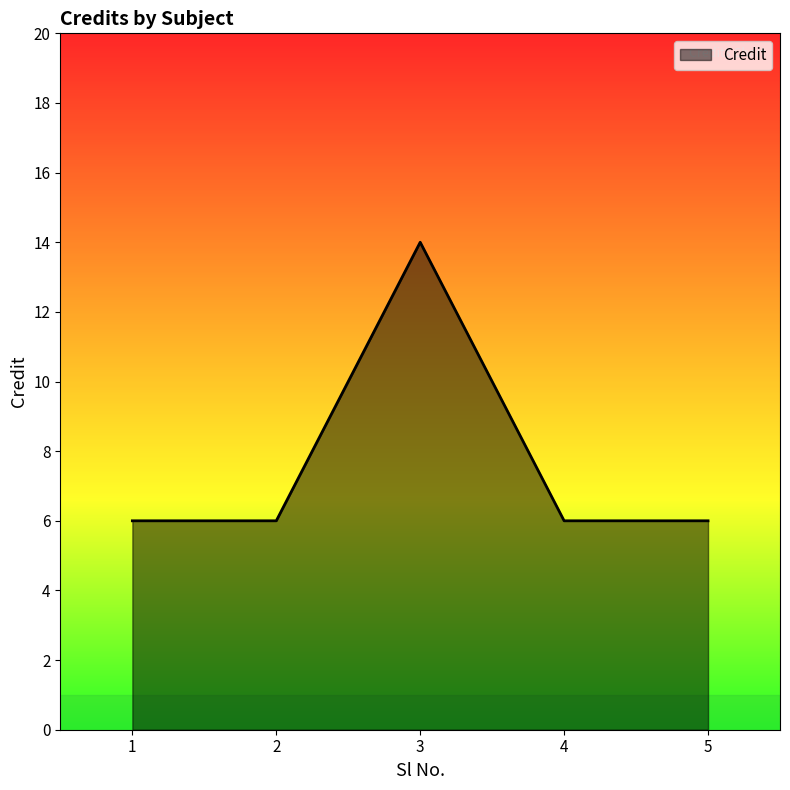

How many distinct data groups are displayed?

1